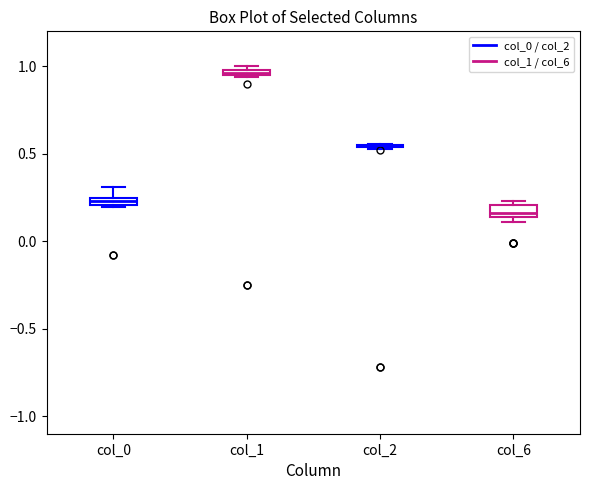

Where is the upper edge of the box for col_1 on the y-axis? The values are not printed on the chart, so give them approximately, as read against the axis.

1.00